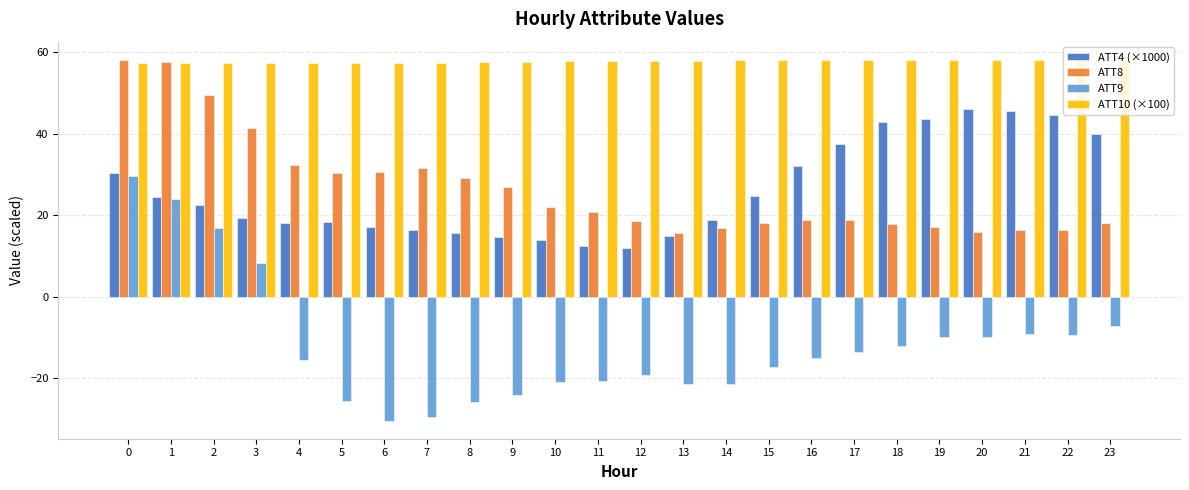

At how many categories does at least one series exceed 14?

24